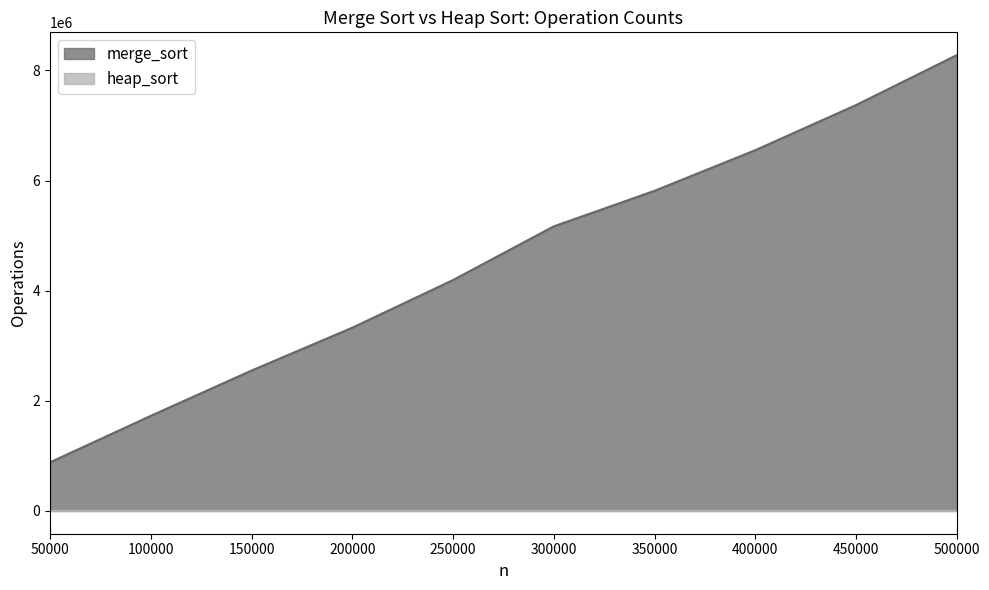

Which series has the widest spread of values?

merge_sort